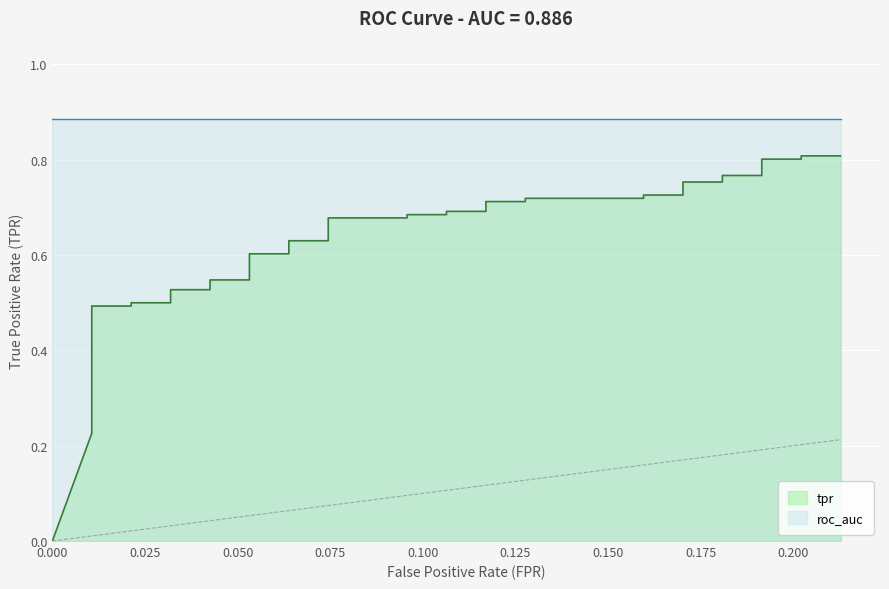

True or false: tpr and roc_auc cross at least once.

False